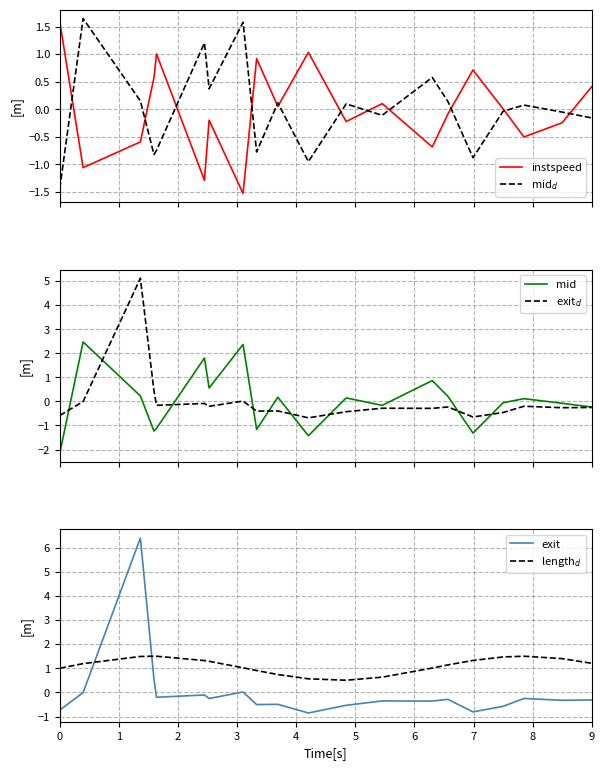

Reading right to left, transcribe all the data shown in this chart.

instspeed: 0.4	-0.2	-0.5	0.0	0.7	-0.1	-0.7	0.1	-0.2	1.0	0.1	0.9	-1.5	-0.2	-1.3	1.0	0.6	-0.6	-1.1	1.6
mid$_d$: -0.2	-0.1	0.1	-0.0	-0.9	0.1	0.6	-0.1	0.1	-1.0	0.1	-0.8	1.6	0.4	1.2	-0.7	-0.8	0.2	1.6	-1.4
mid: -0.2	-0.1	0.1	-0.1	-1.3	0.2	0.9	-0.2	0.1	-1.4	0.2	-1.2	2.4	0.6	1.8	-1.1	-1.2	0.2	2.5	-2.2
exit$_d$: -0.3	-0.3	-0.2	-0.5	-0.6	-0.2	-0.3	-0.3	-0.4	-0.7	-0.4	-0.4	0.0	-0.2	-0.1	-0.2	0.4	5.1	-0.0	-0.6
exit: -0.3	-0.3	-0.3	-0.6	-0.8	-0.3	-0.4	-0.4	-0.5	-0.9	-0.5	-0.5	0.0	-0.3	-0.1	-0.2	0.6	6.4	-0.0	-0.7
length$_d$: 1.2	1.4	1.5	1.5	1.3	1.1	1.0	0.6	0.5	0.6	0.7	0.9	1.0	1.3	1.3	1.5	1.5	1.5	1.2	1.0